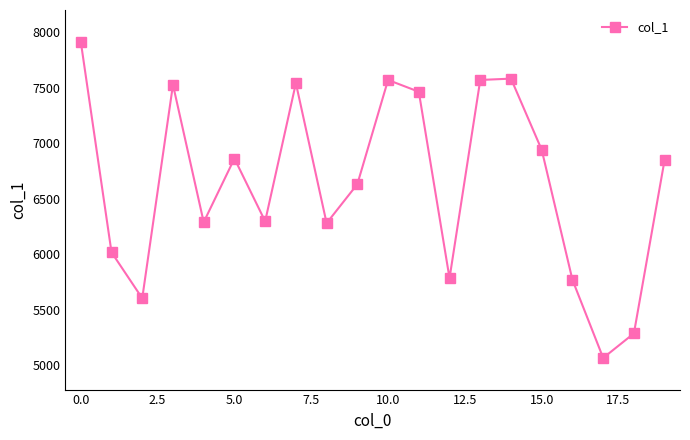

What is the greatest value displayed?

7914